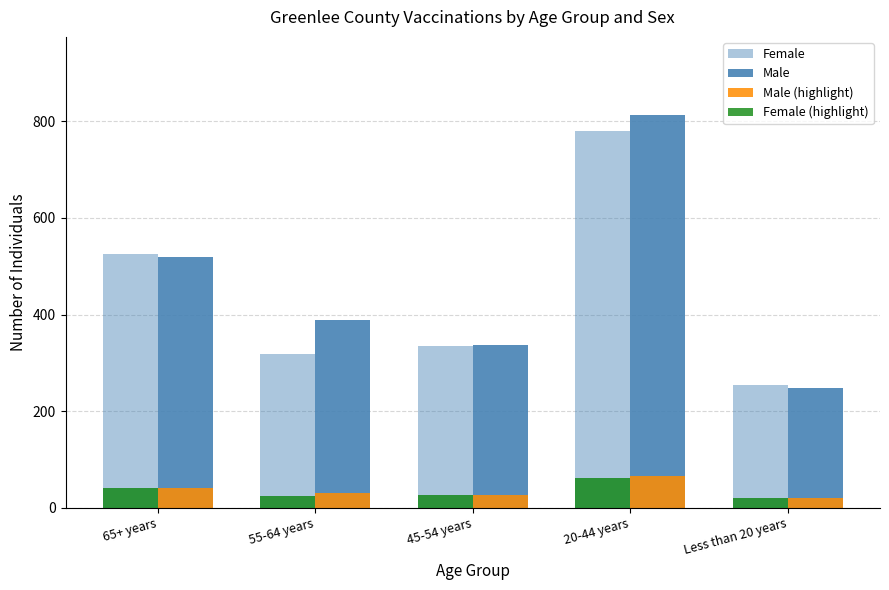

At which label is Female (highlight) closest to 41?

65+ years